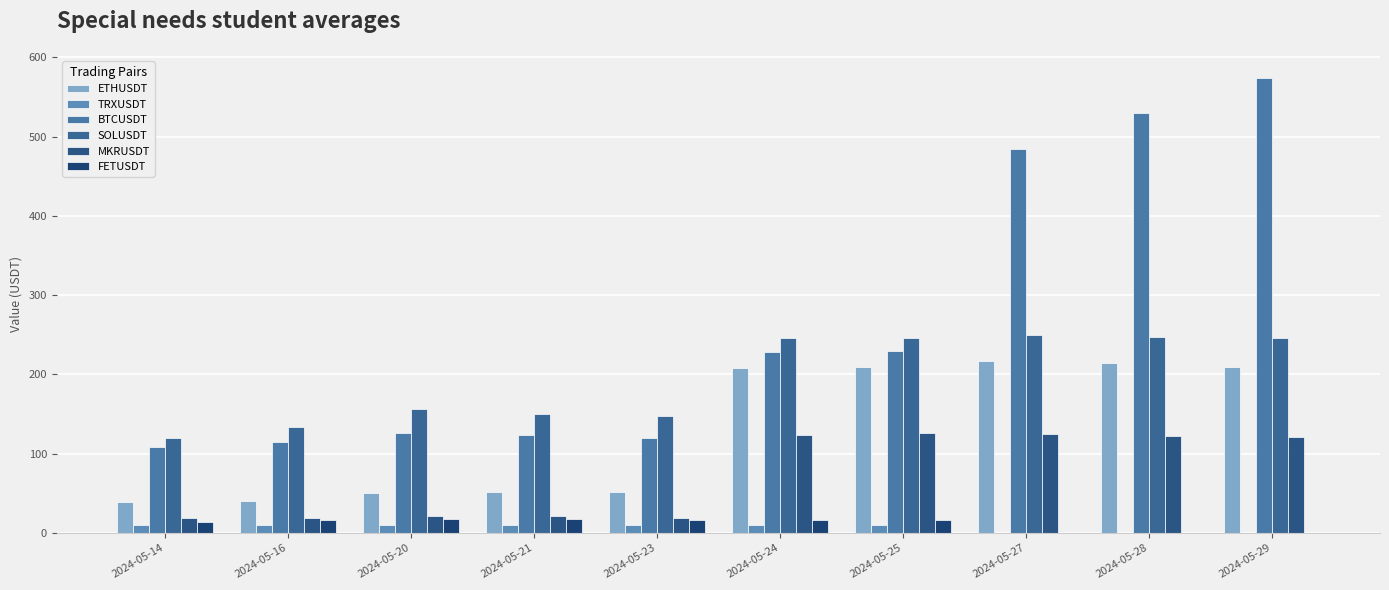

What is the difference between the second highest and second lowest values in the MKRUSDT series?

105.9